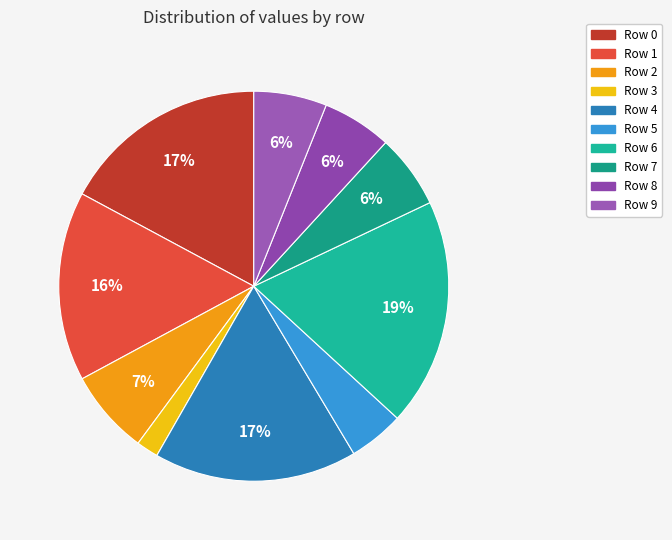

How many segments does this pie chart have?

10